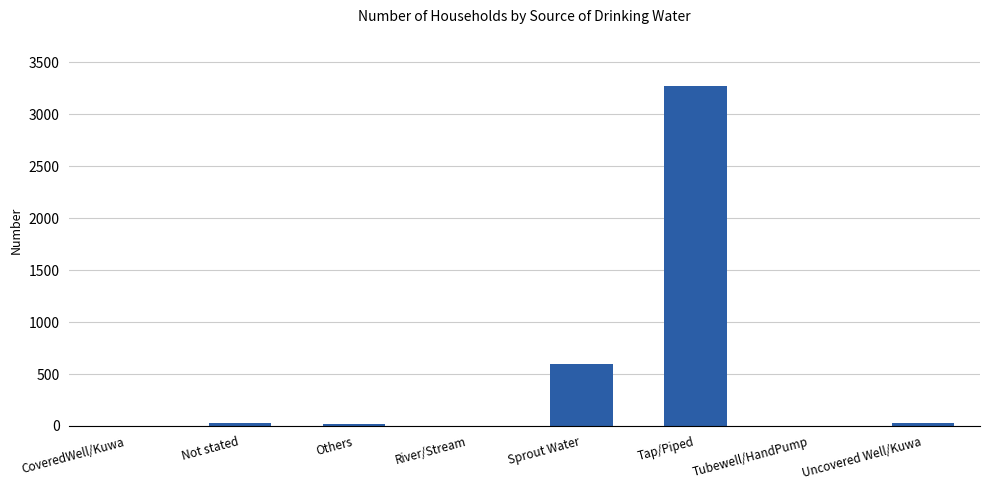

Where is the data nearest to the value 1636?

Sprout Water